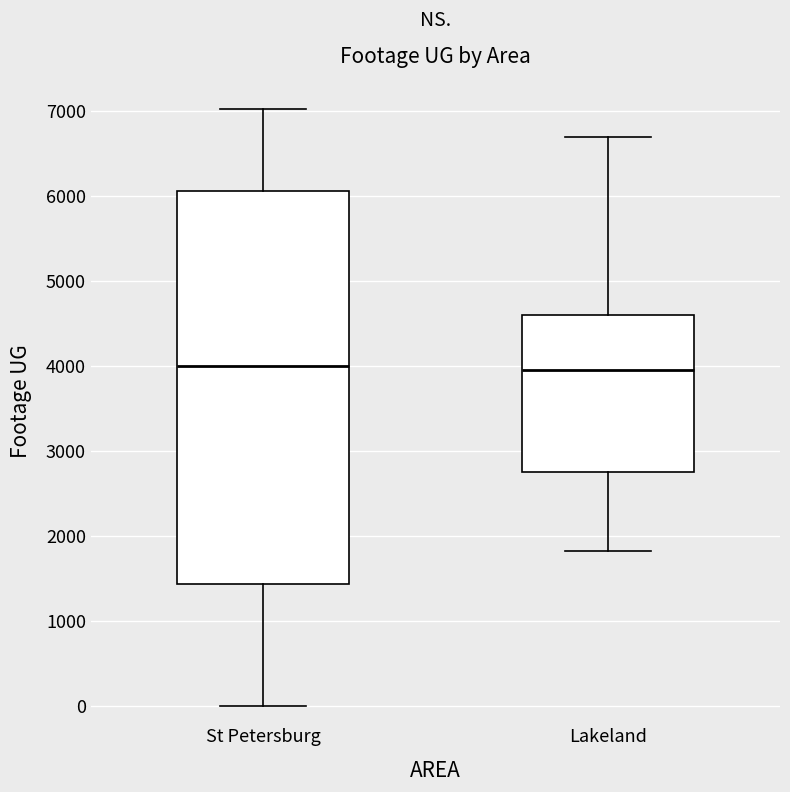

Reading left to right, transcribe this box plot: for each box, give where its median line is, the range the box spans, and where its two whiskers end, as read against the y-axis. The values are not printed on the chart, so give them approximately, as read against the axis.

St Petersburg: median 4000, box 1400 to 6100, whiskers 0 to 7000
Lakeland: median 4000, box 2700 to 4600, whiskers 1800 to 6700